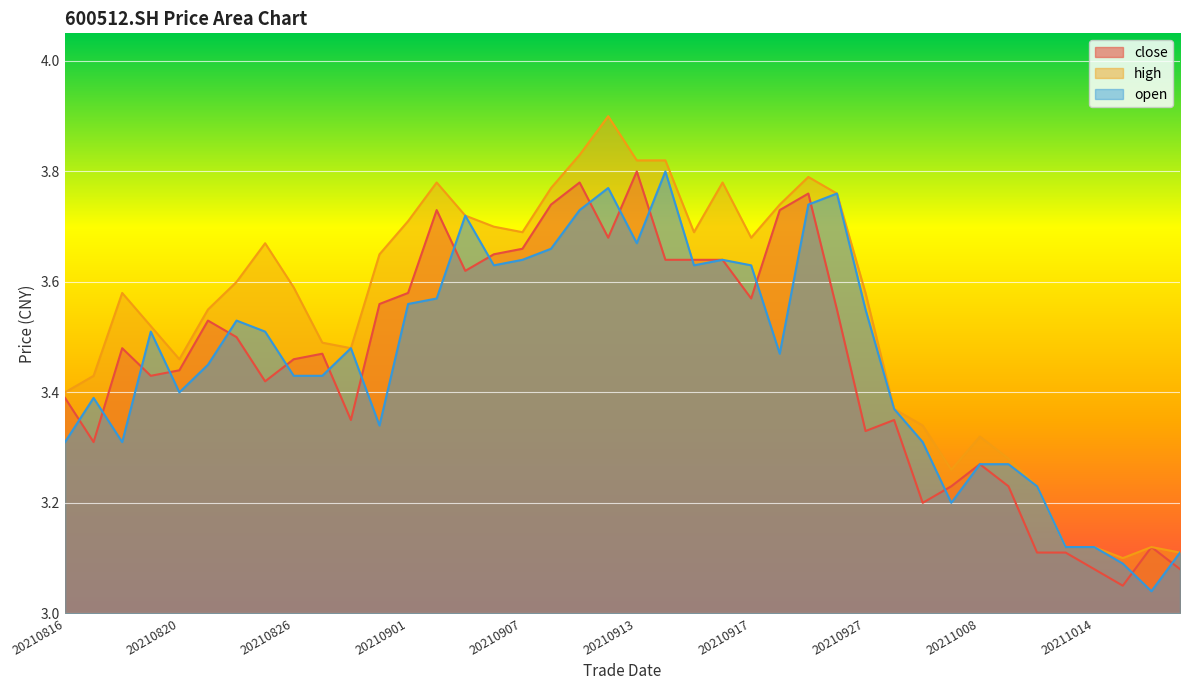

How many data points does each series have?

40